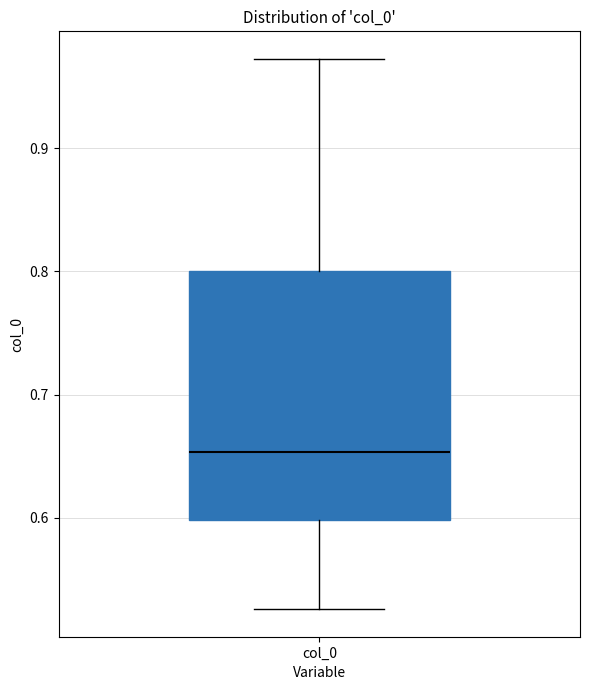

Read this box plot against the y-axis: the position of the median line, the range covered by the box, and the ends of both whiskers. The values are not printed on the chart, so give them approximately, as read against the axis.

median 0.65, box 0.60 to 0.80, whiskers 0.53 to 0.97